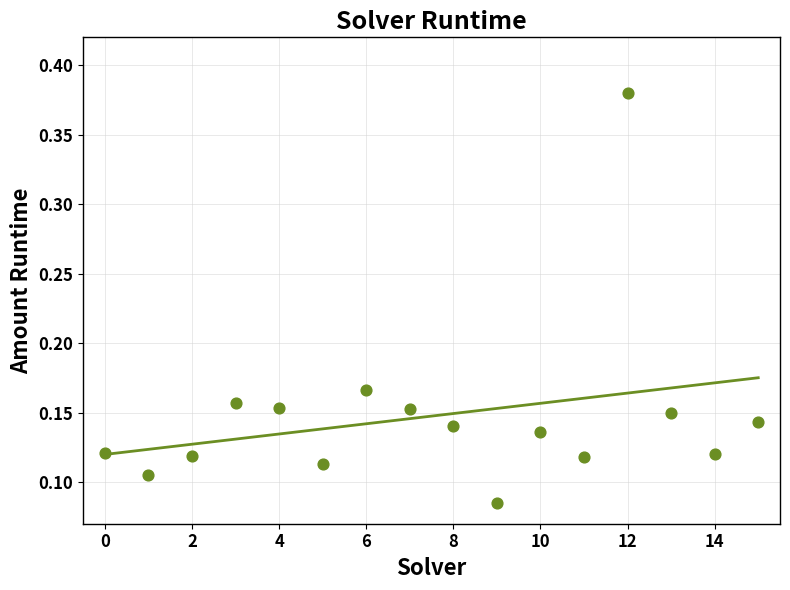

What is the range of Y values (max minus min)?

0.3